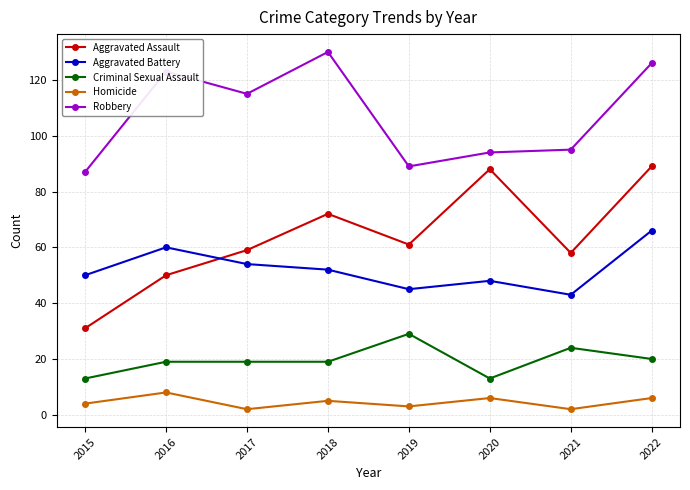

What is the difference between the maximum and minimum values in the Aggravated Assault series?

58